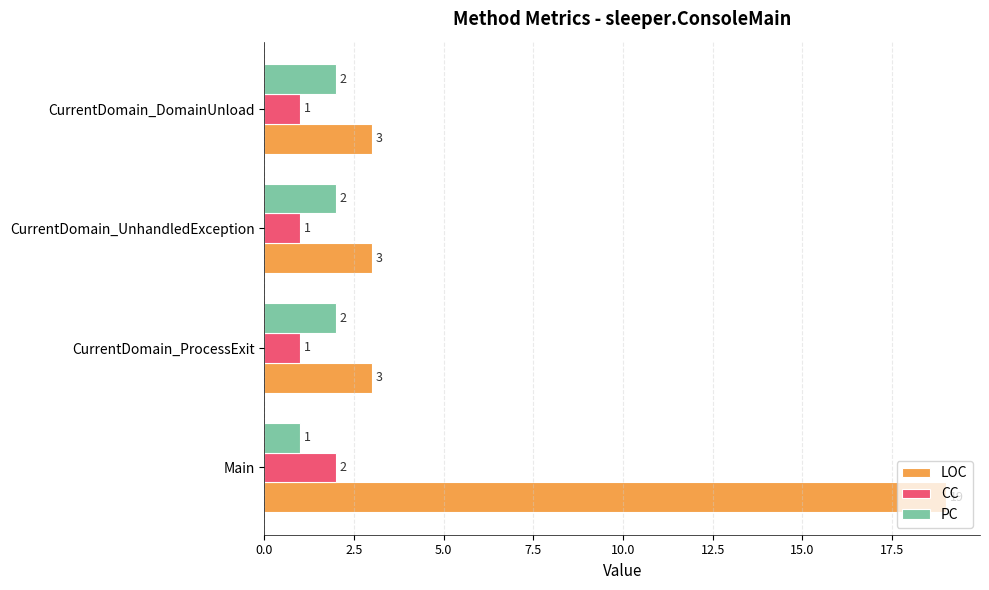

What is the sum of all CC values?

5